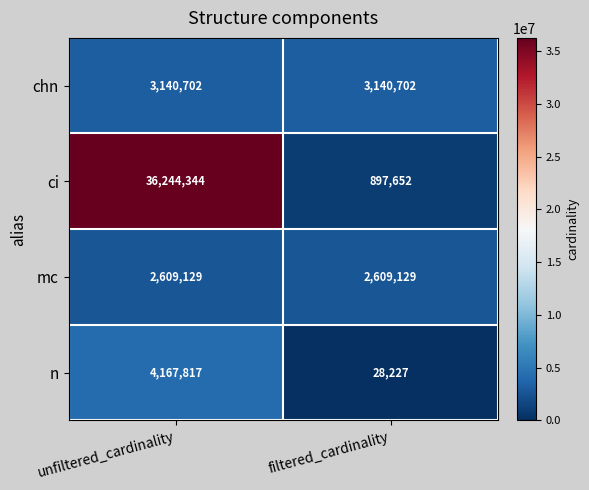

What is the sum of the ci values at unfiltered_cardinality and filtered_cardinality?

37141996